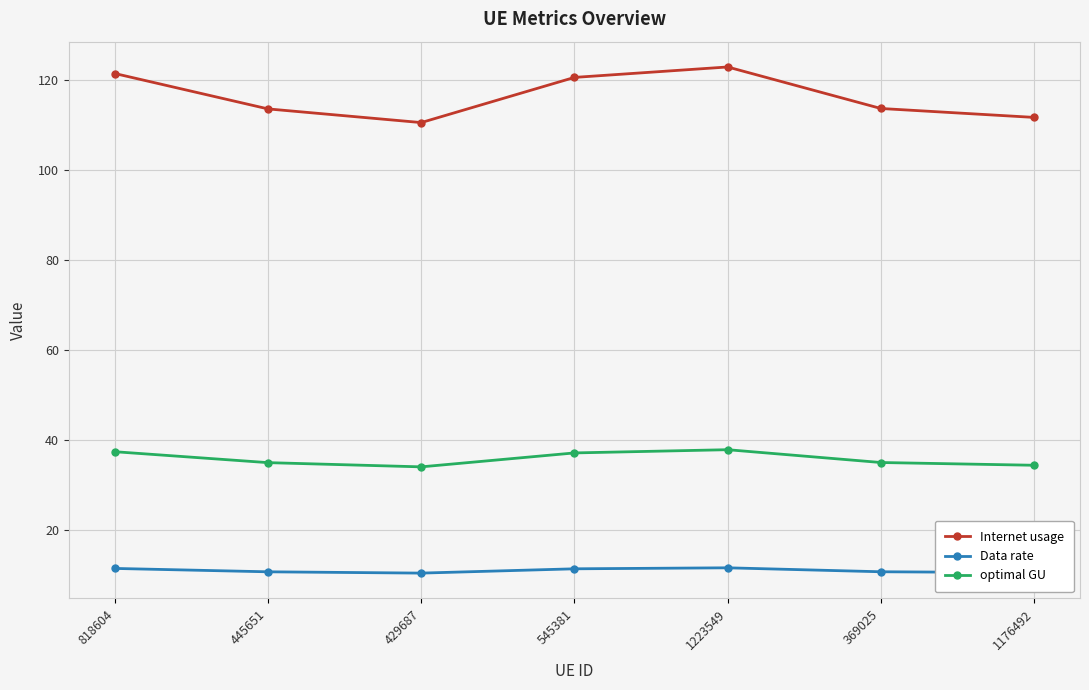

Between 818604 and 429687, which series saw the biggest shift?

Internet usage